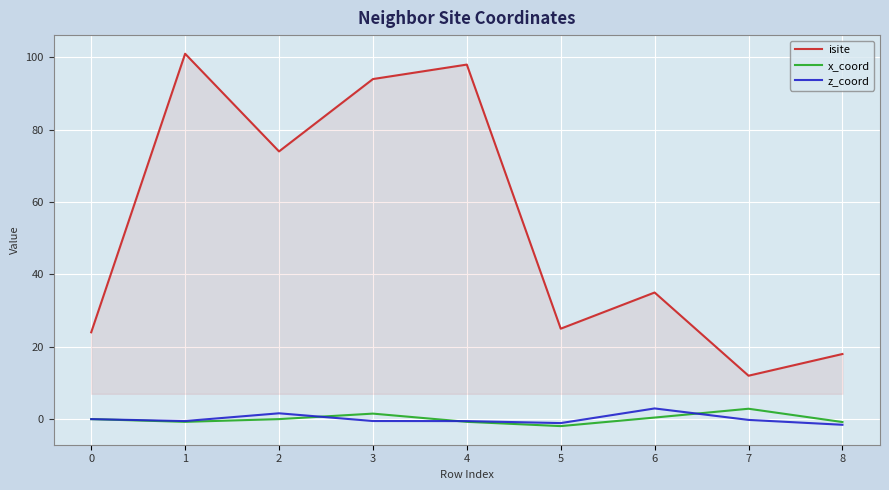

Between 6 and 7, which series saw the biggest shift?

isite